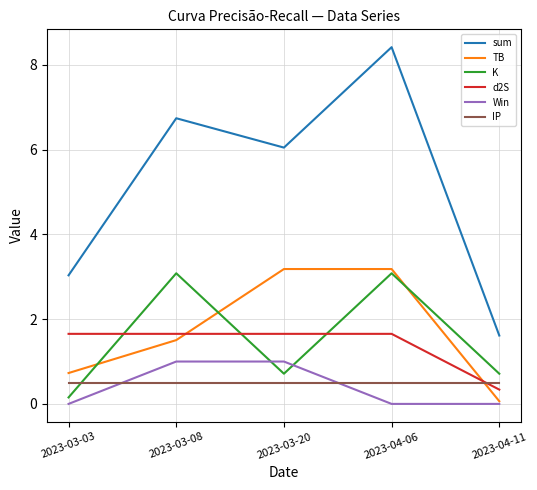

Which series ends up on top after the final intersection of K and IP?

K